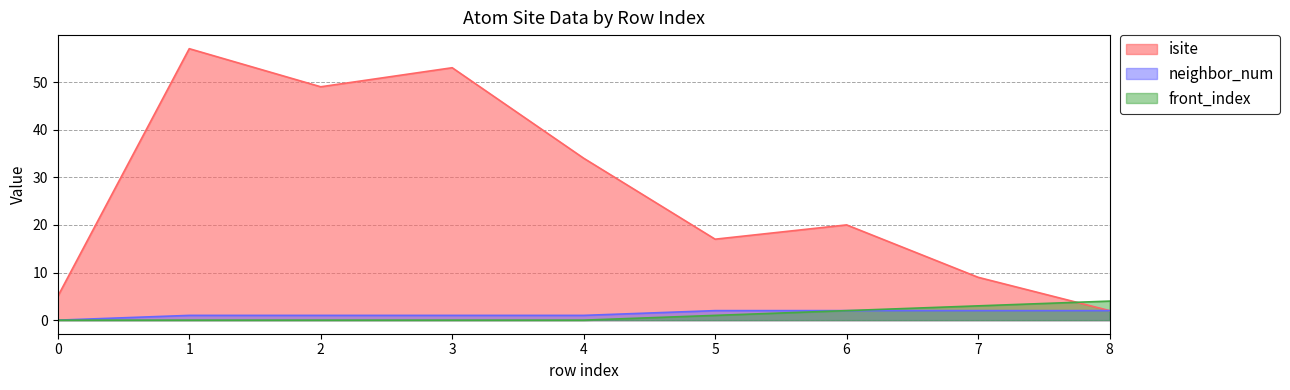

Is the value of neighbor_num at 8 greater than the value of isite at 4?

No